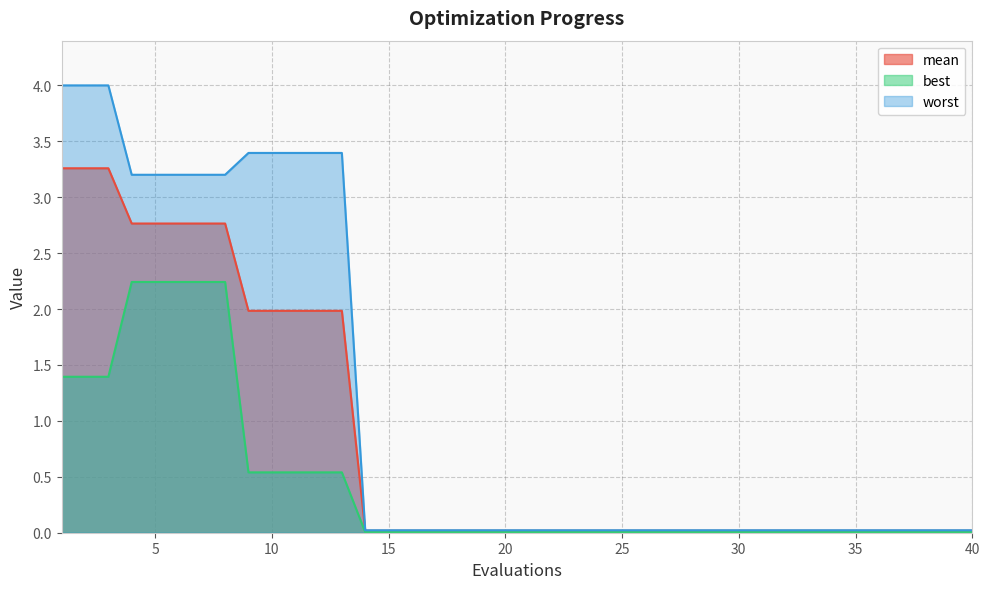

True or false: mean has a value of 0.0 at 14.

False